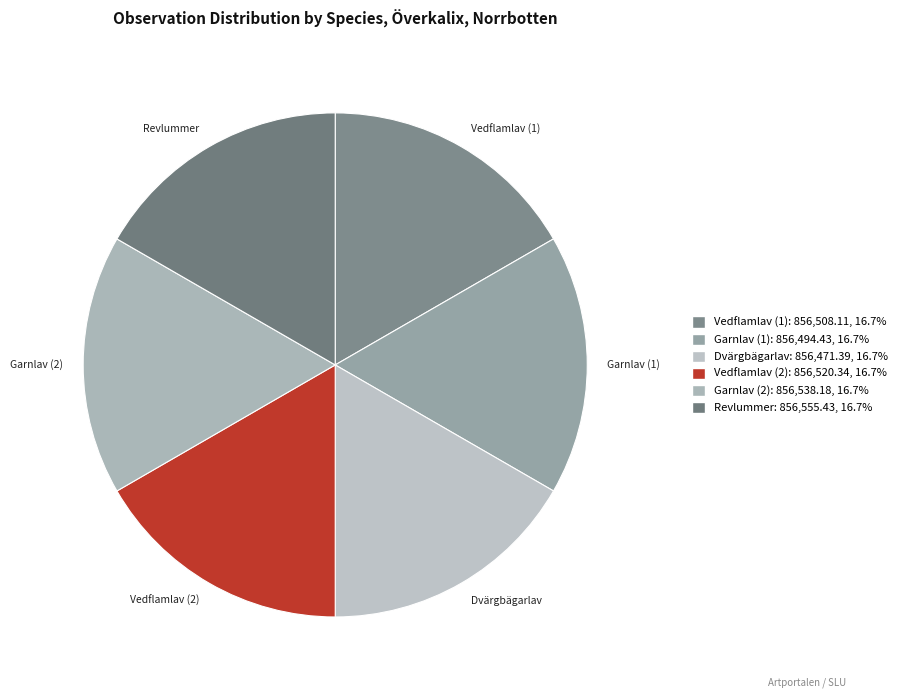

How many slices are in this pie chart?

6